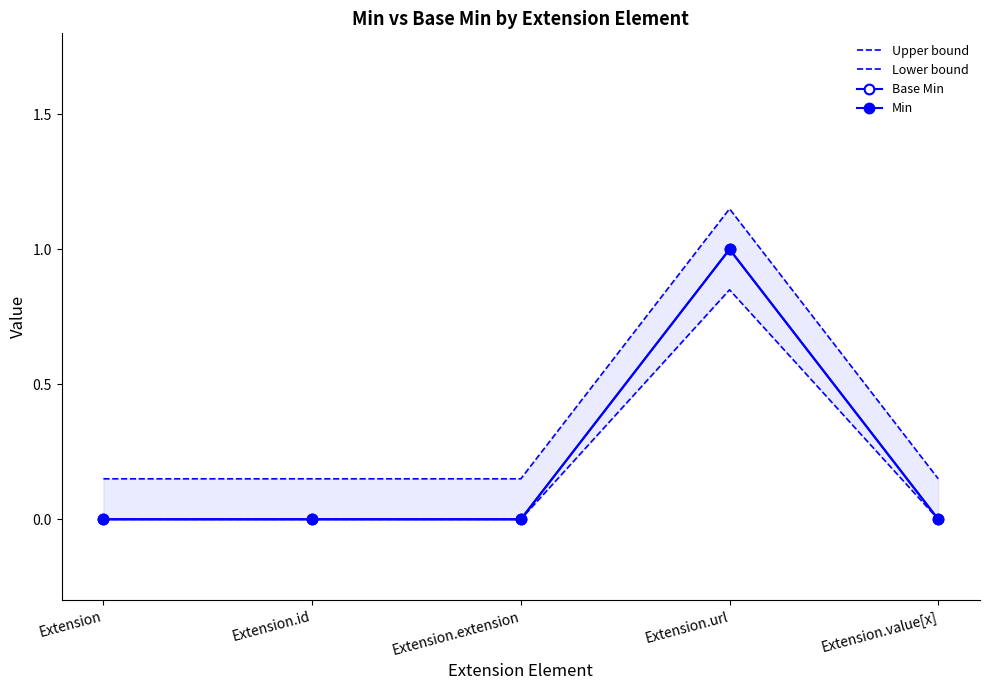

What are all the series names shown in the legend?

Upper bound, Lower bound, Base Min, Min